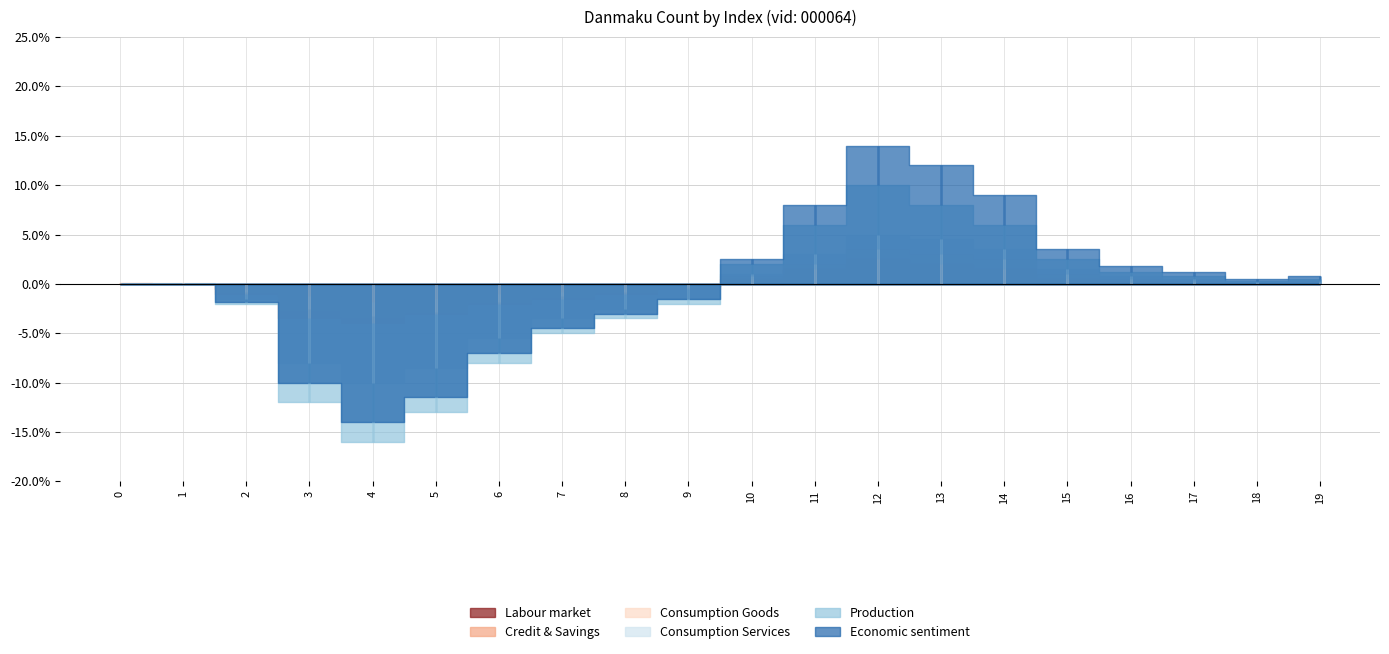

True or false: Production and Economic sentiment intersect in this chart.

False